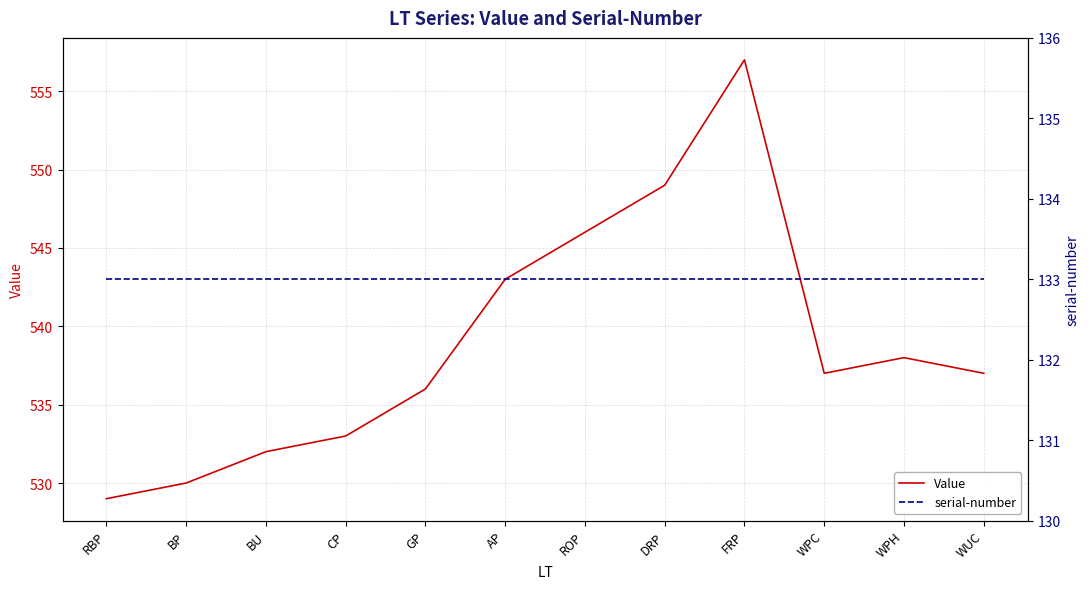

What are all the series names shown in the legend?

Value, serial-number